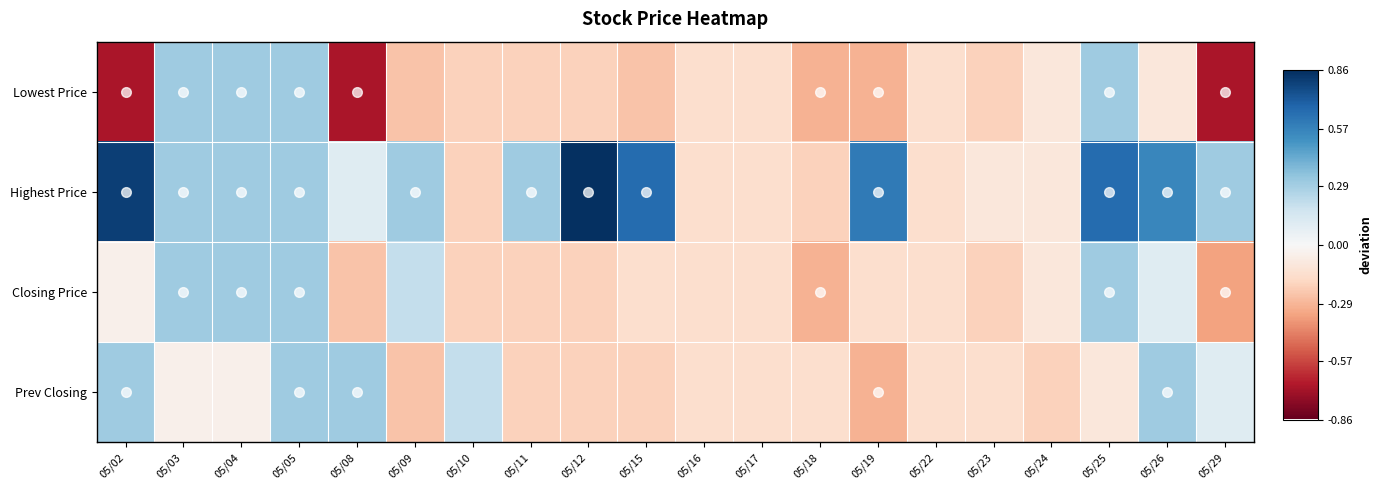

What is the smallest value displayed?

-0.7